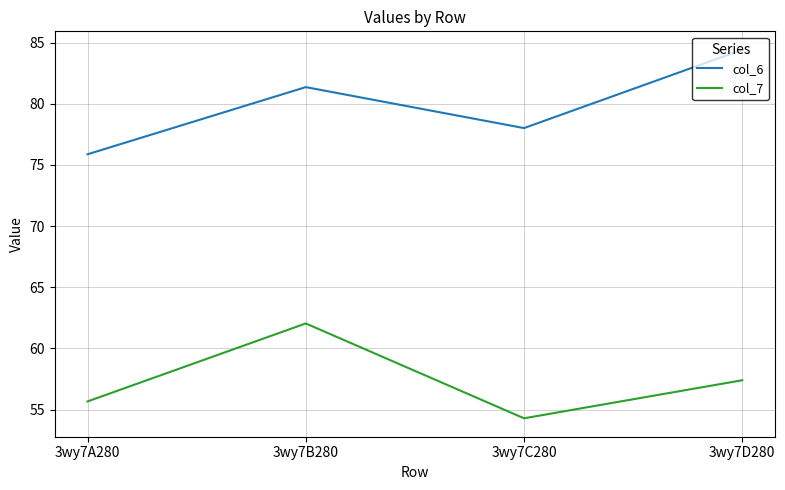

True or false: col_7 has more than 2 points higher than both neighbors.

False